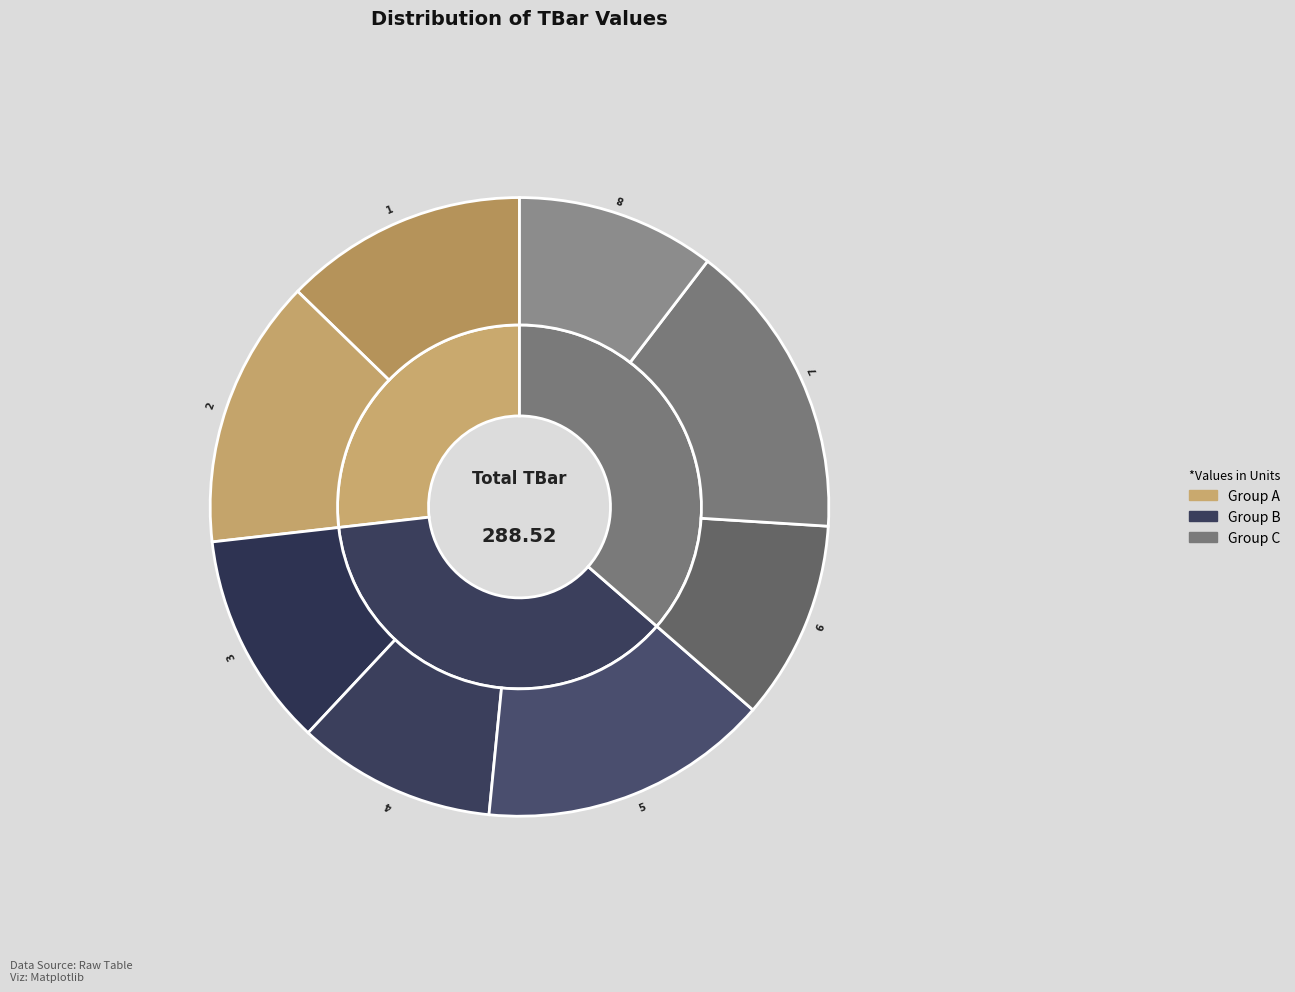

What is the change in value from 4 to 7?

+15.0